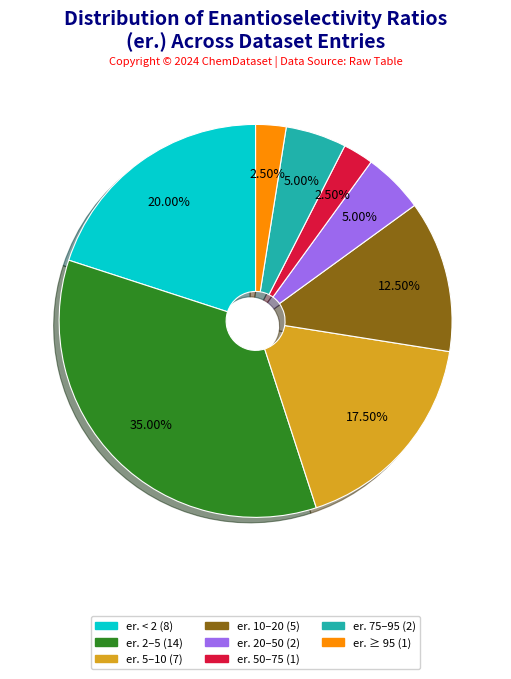

Count the number of slices in the pie.

8